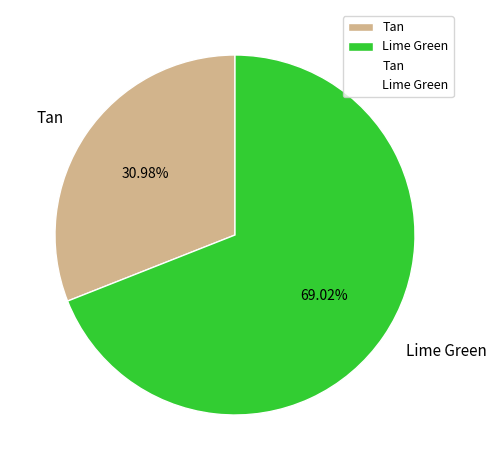

Which category has the biggest portion of the pie?

Lime Green